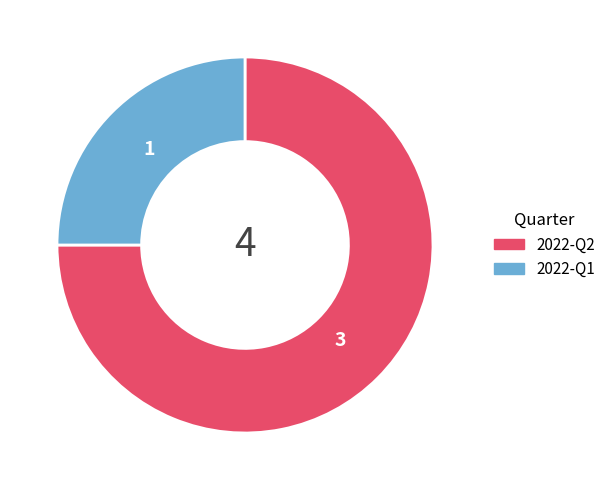

Which slice is the smallest?

2022-Q1